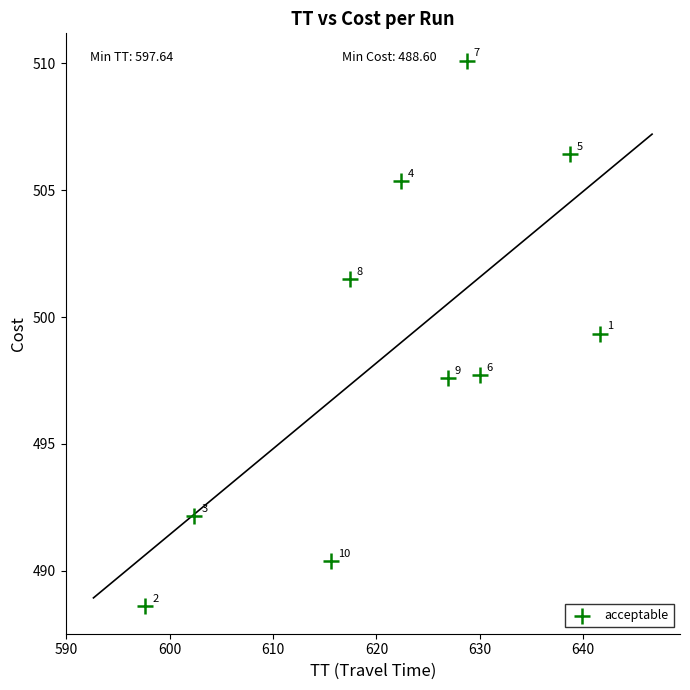

What Y value in the scatter plot is closest to 499?

499.4